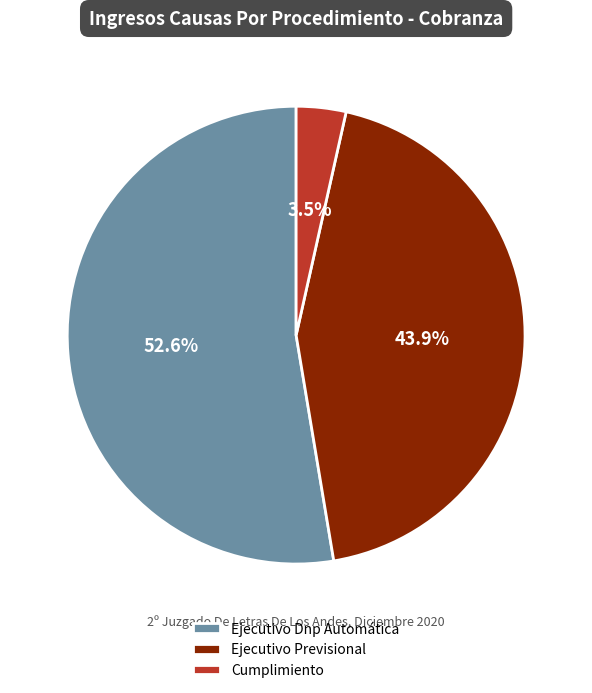

Is there a majority slice in this chart?

Yes